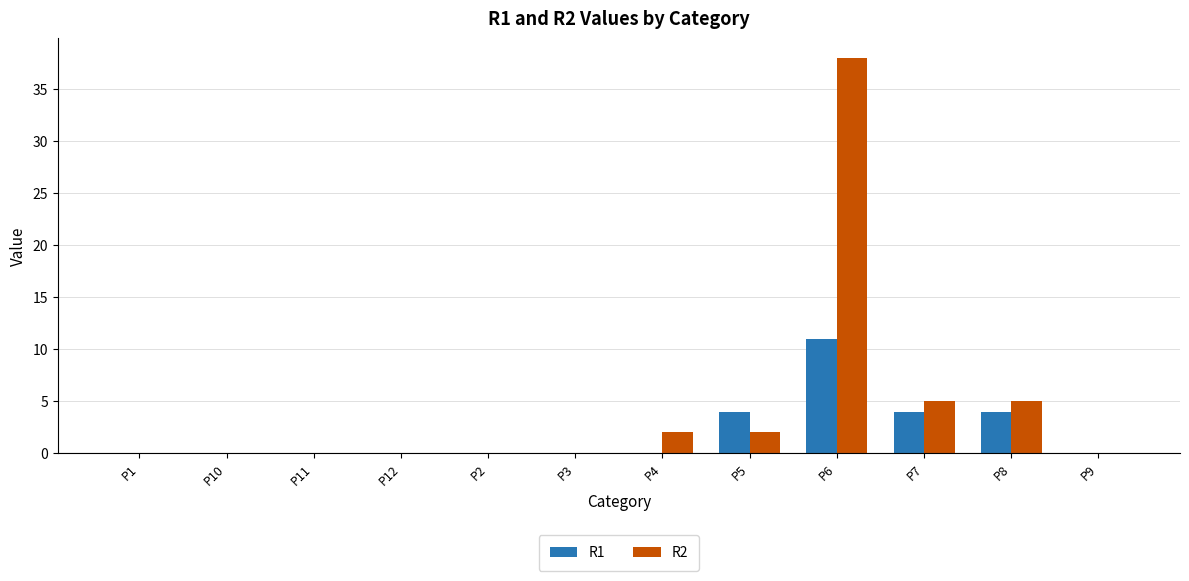

How many series are shown in this chart?

2